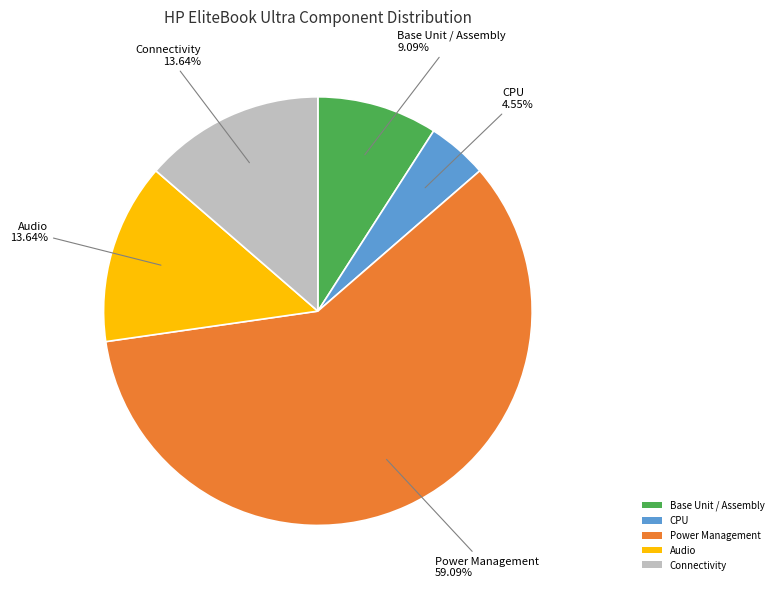

Does any single category account for the majority?

Yes